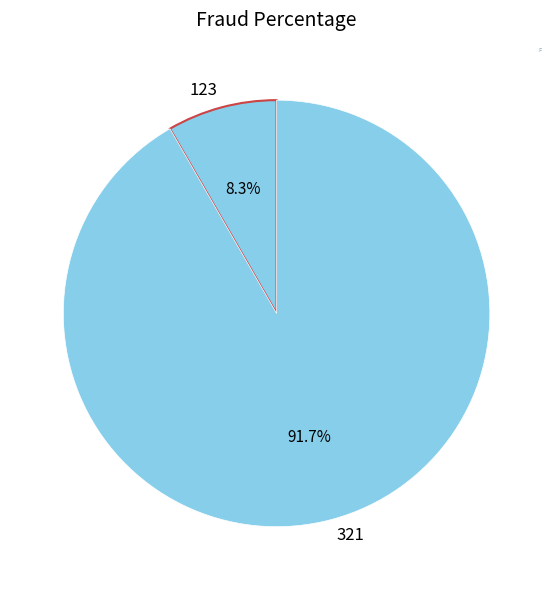

How many segments does this pie chart have?

2